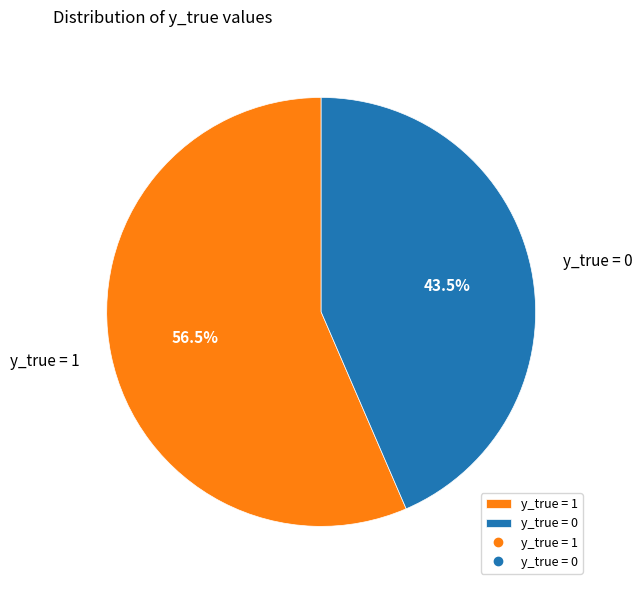

Count the number of slices in the pie.

2